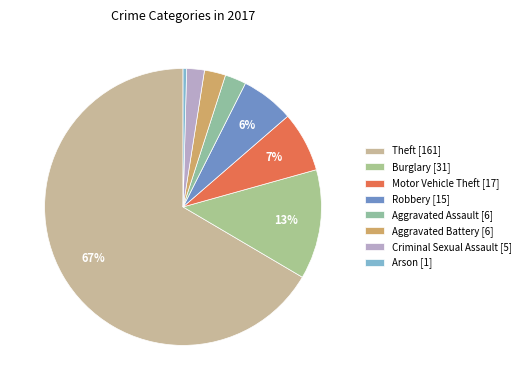

Does Theft account for over 50% of the chart?

Yes